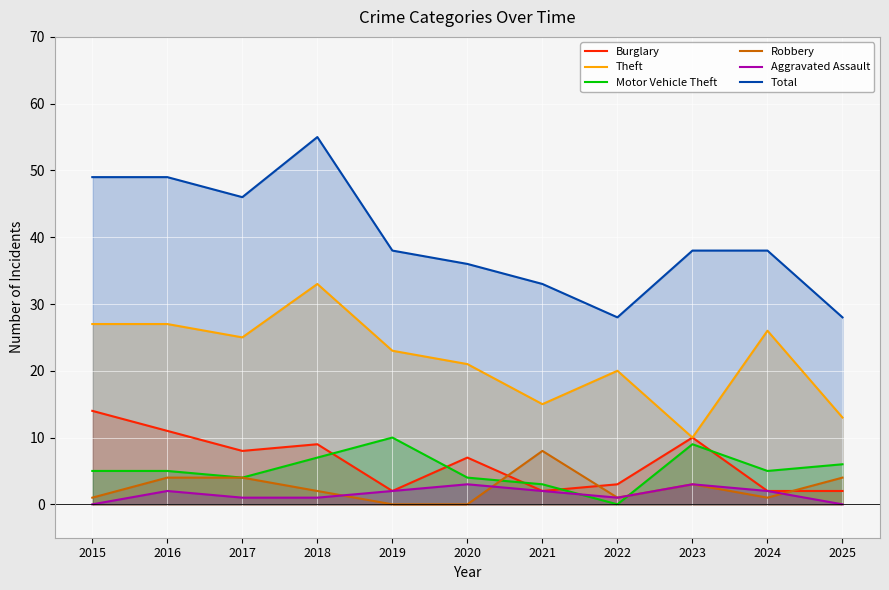

What is the sum of the Theft values at 2015 and 2023?

37